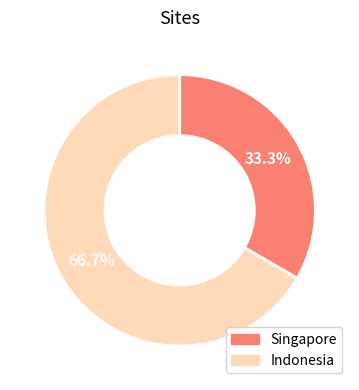

Combined, do Singapore and Indonesia account for over 50%?

Yes